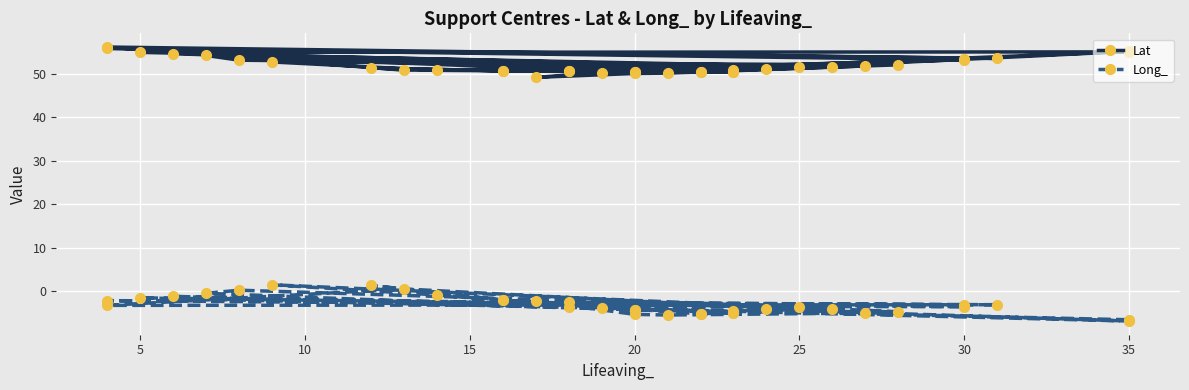

How many data points in Lat are above 51?

18